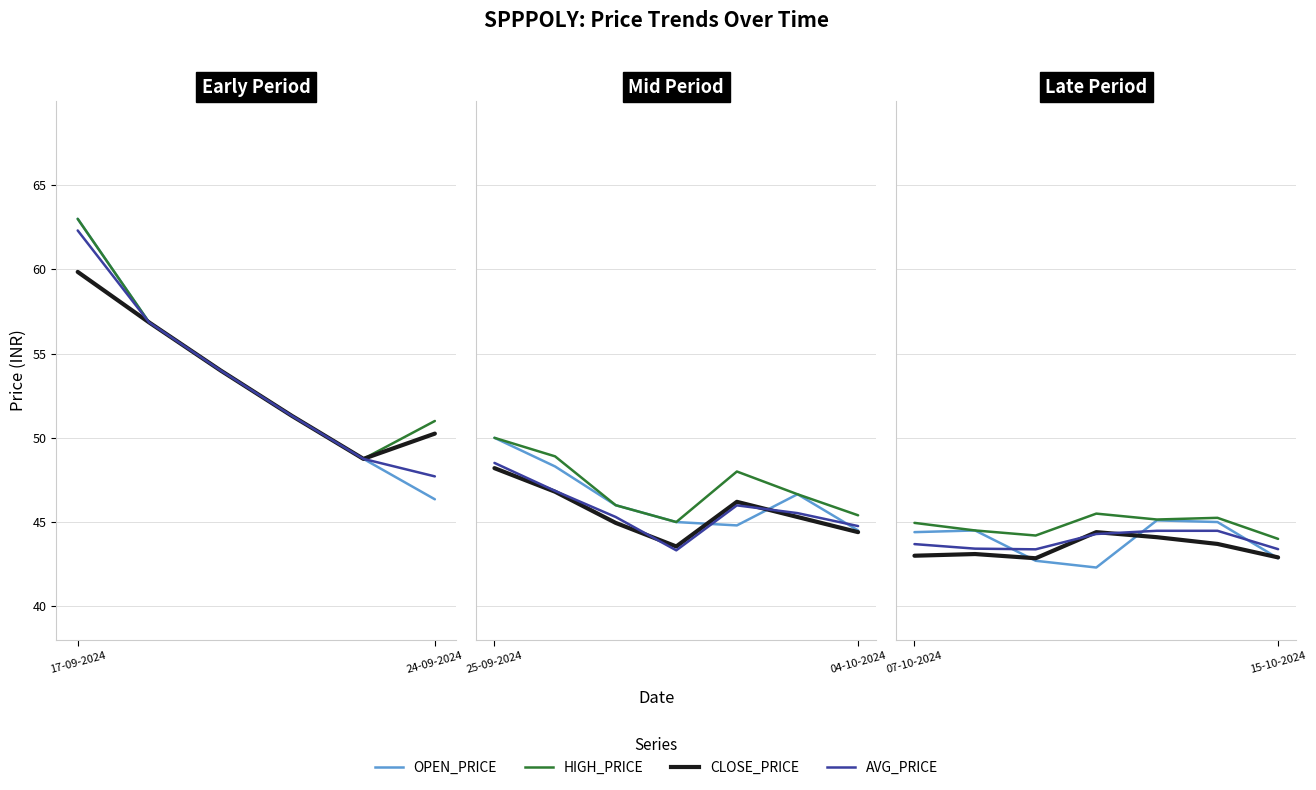

What is the minimum value for OPEN_PRICE?

42.3